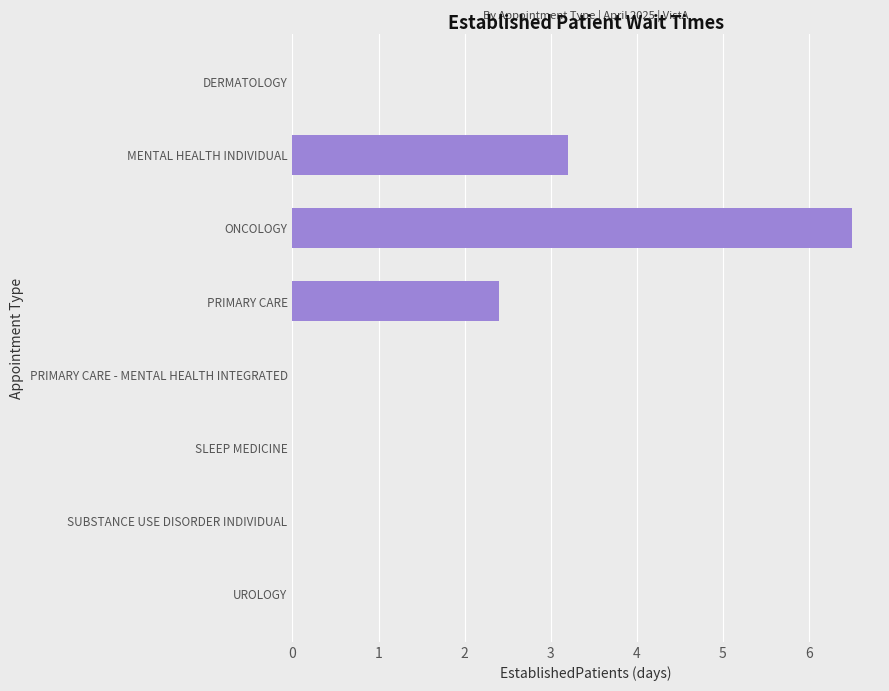

The value at PRIMARY CARE - MENTAL HEALTH INTEGRATED is 2.8. True or false?

False